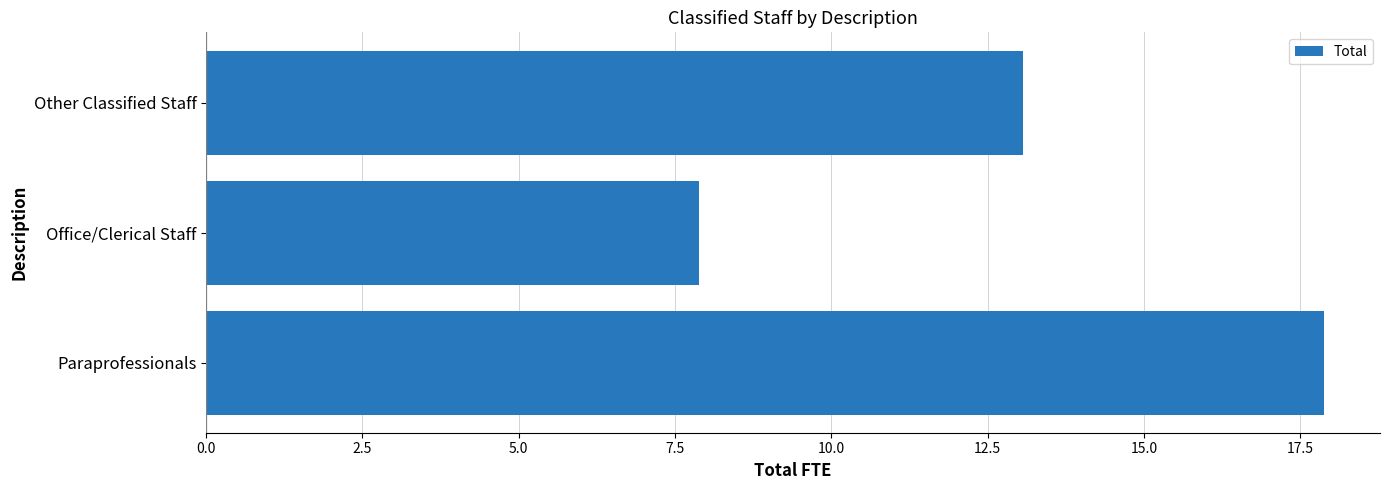

Count the number of data series in this chart.

1